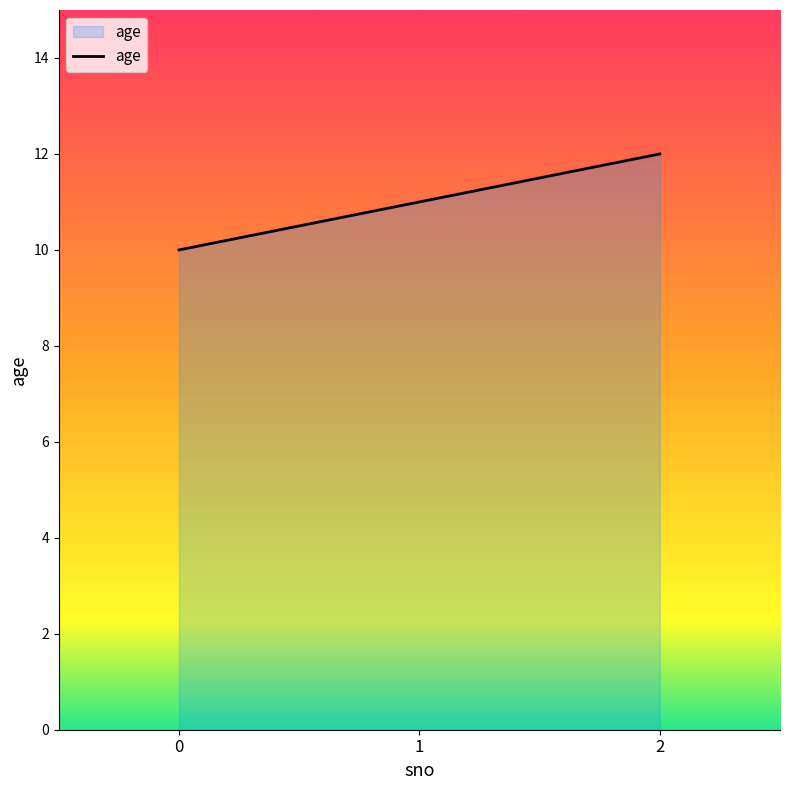

Reading right to left, extract all data points from this chart.

2=12	1=11	0=10